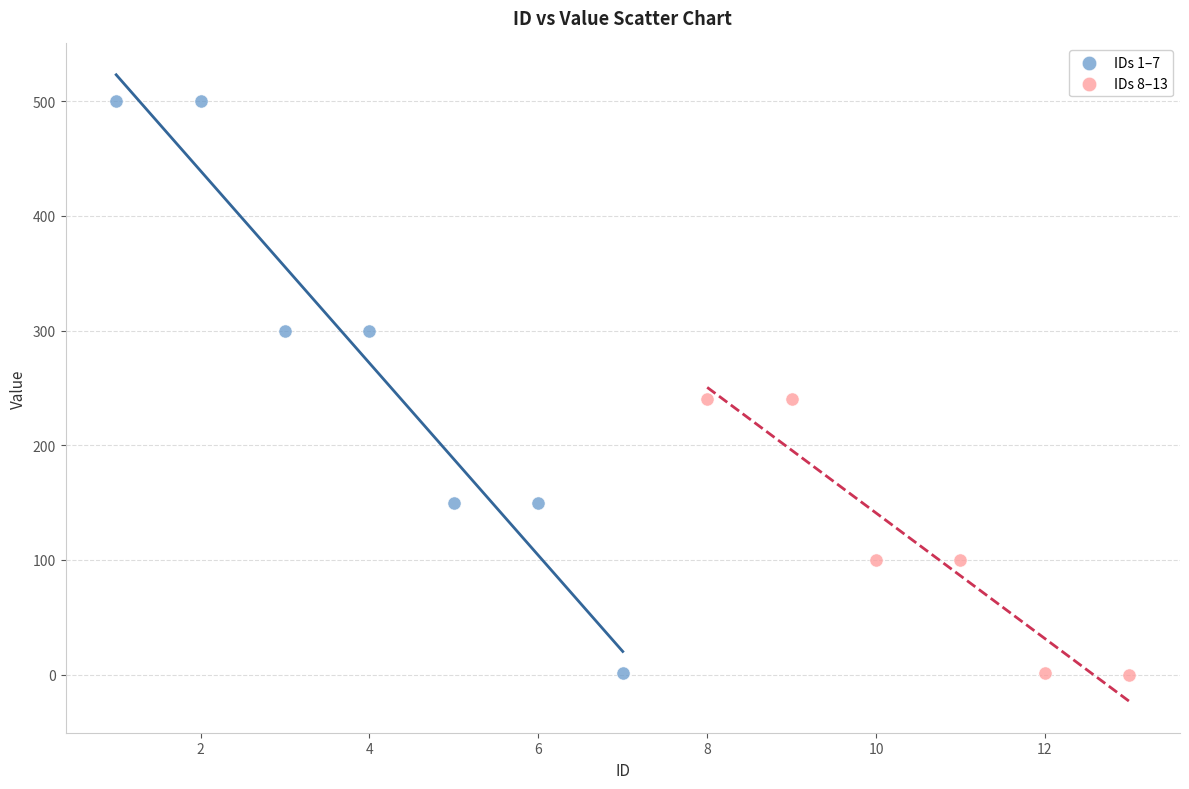

Which series reaches the maximum Y coordinate?

IDs 1–7